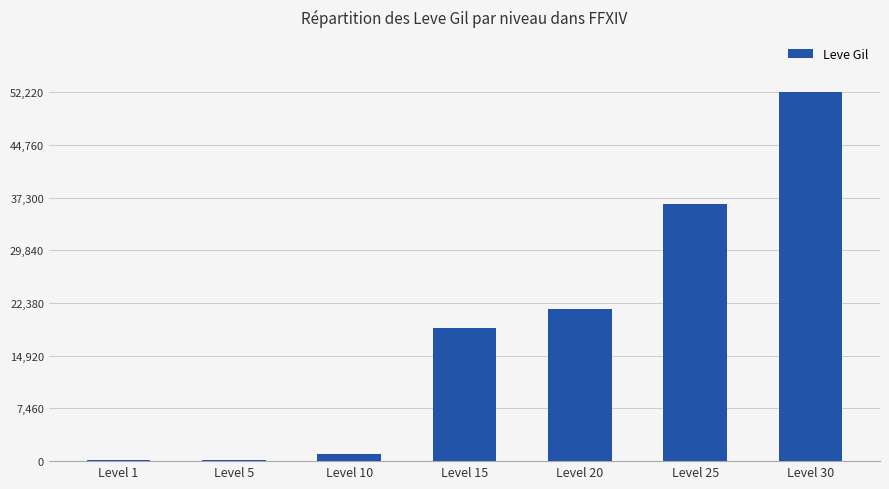

What is the average value?

18641